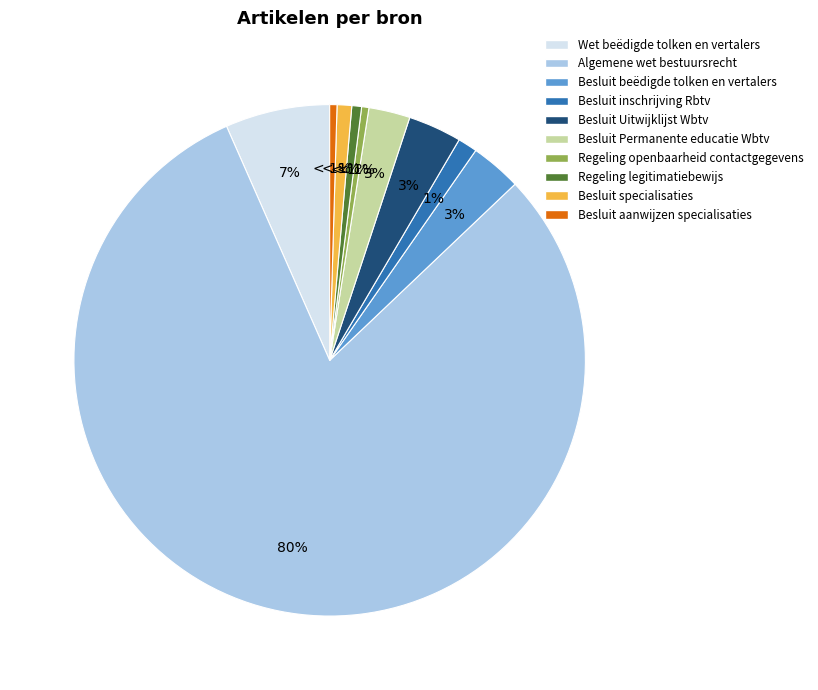

Count the number of slices in the pie.

10